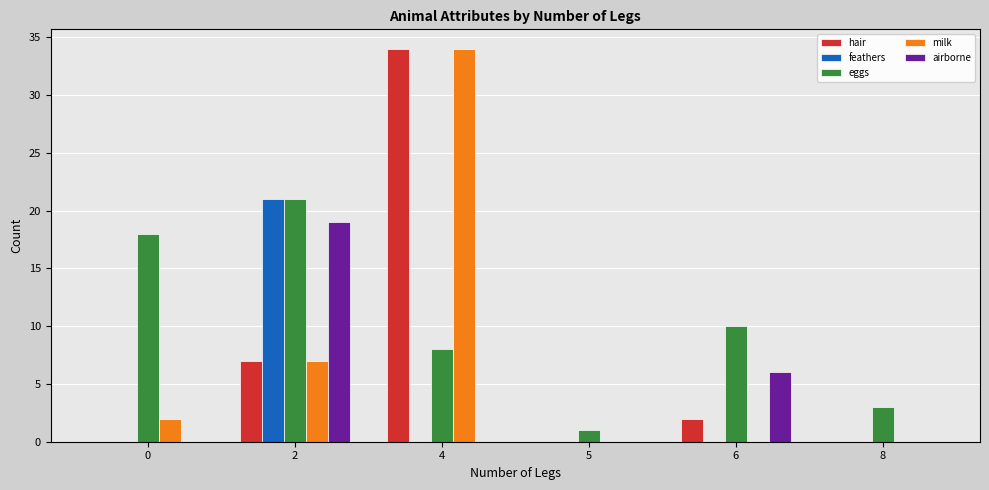

Which label corresponds to the largest value in the chart?

4